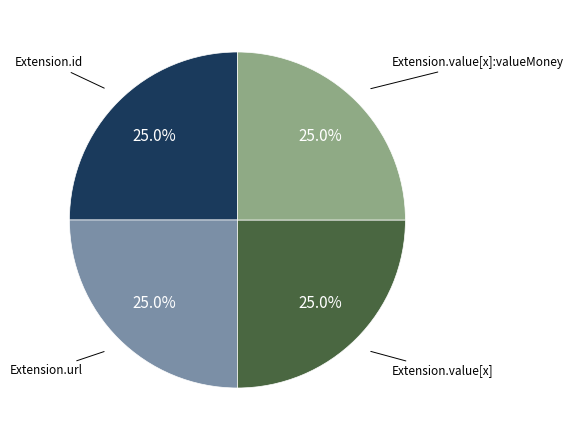

Is Extension.value[x] the majority of the pie?

No